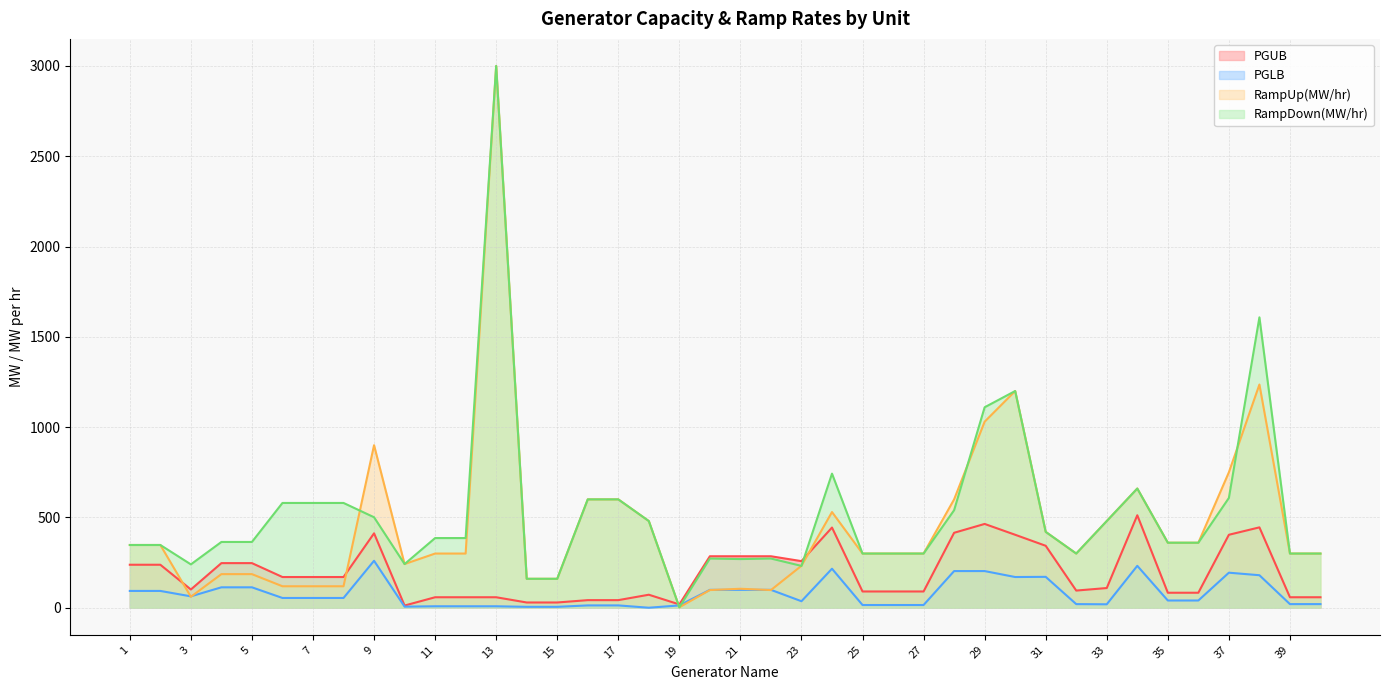

How many lines are shown in the chart?

4